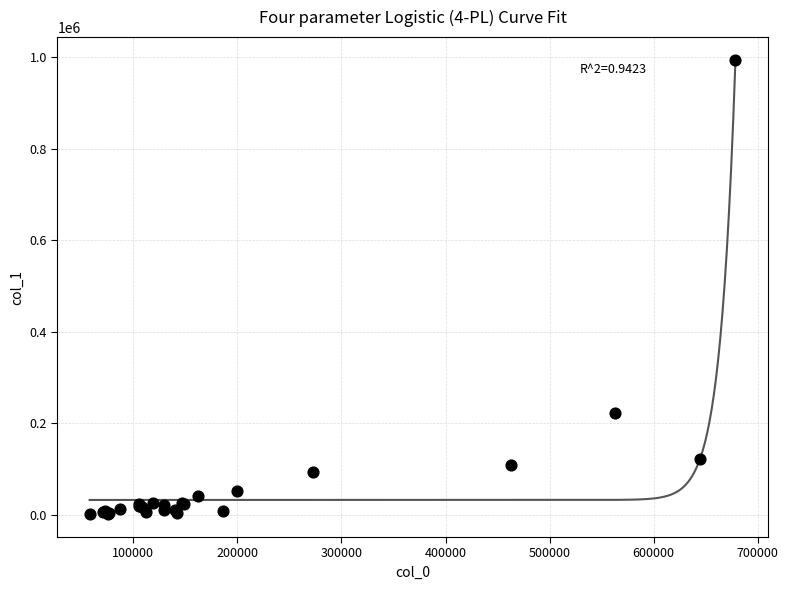

What Y value in the scatter plot is closest to 497808?

223428